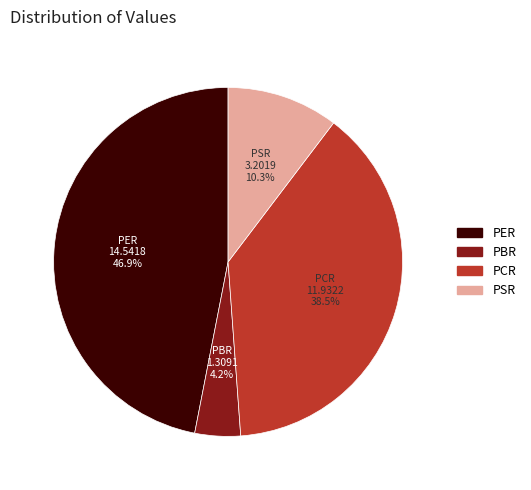

Combined, what portion of the pie is PCR and PSR?

48.8%